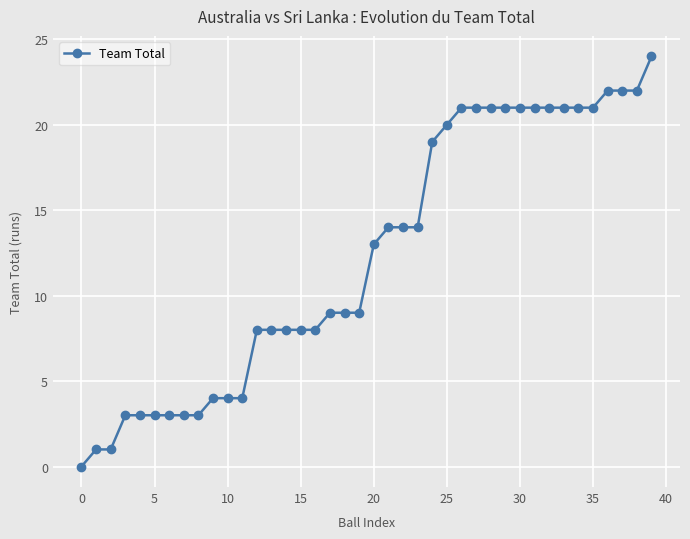

Count the number of data series in this chart.

1